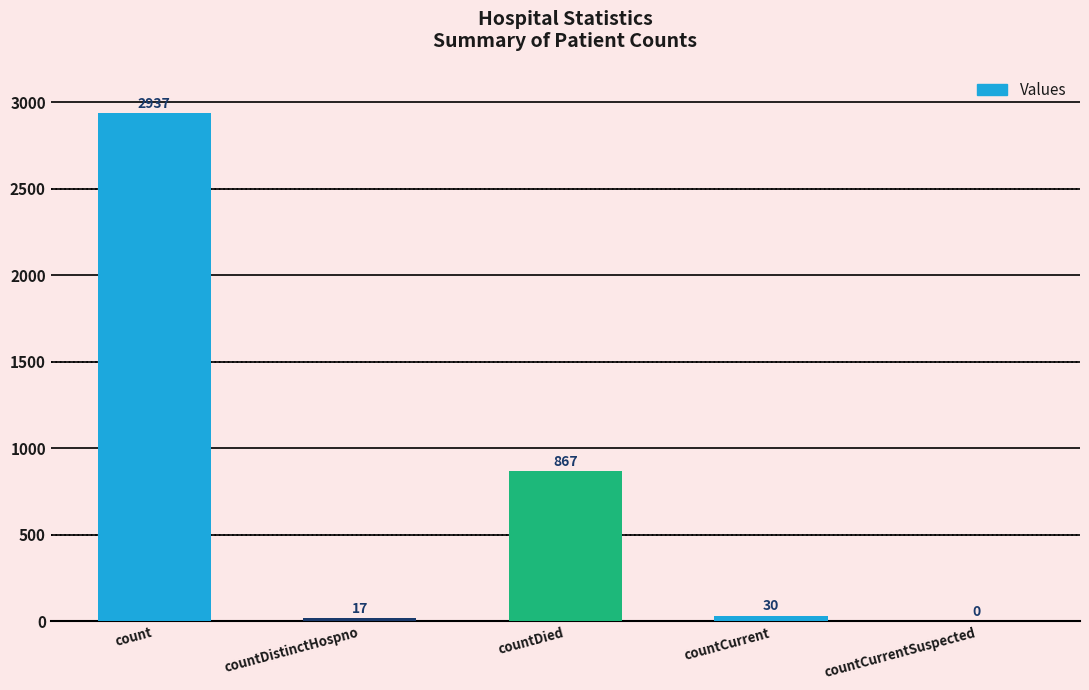

What is the sum of all values?

3851